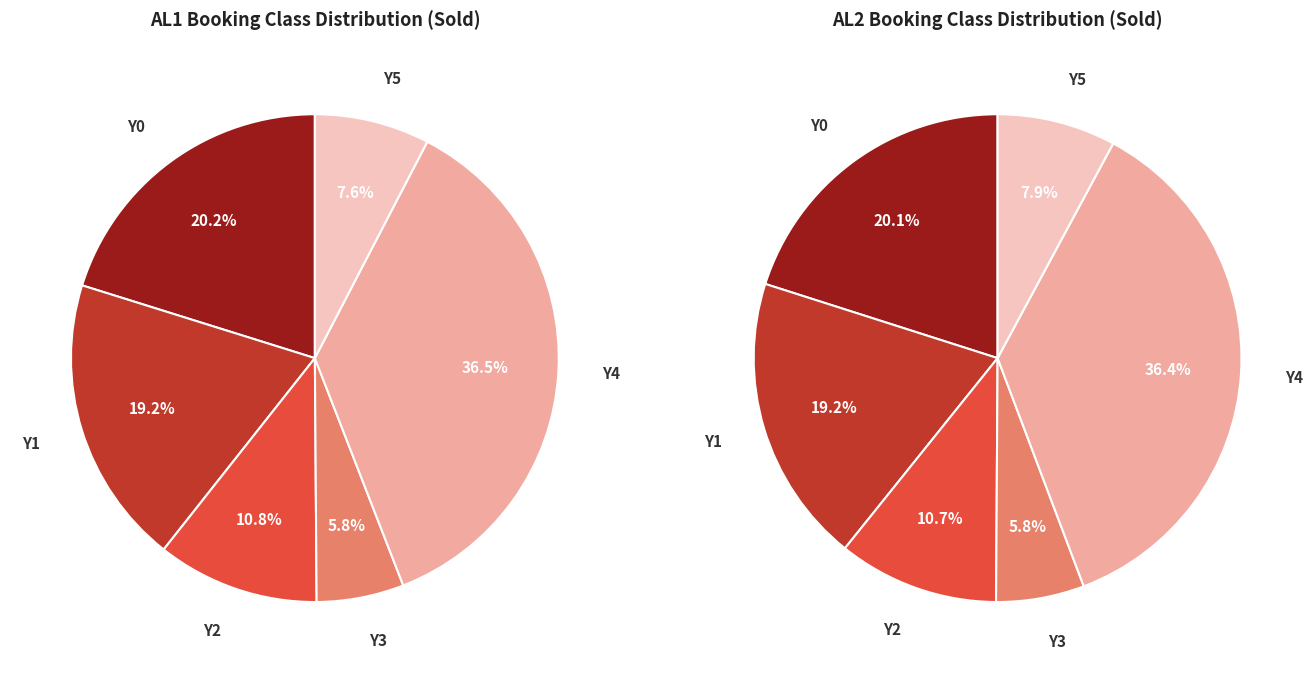

What is the largest slice in the pie chart?

Y4